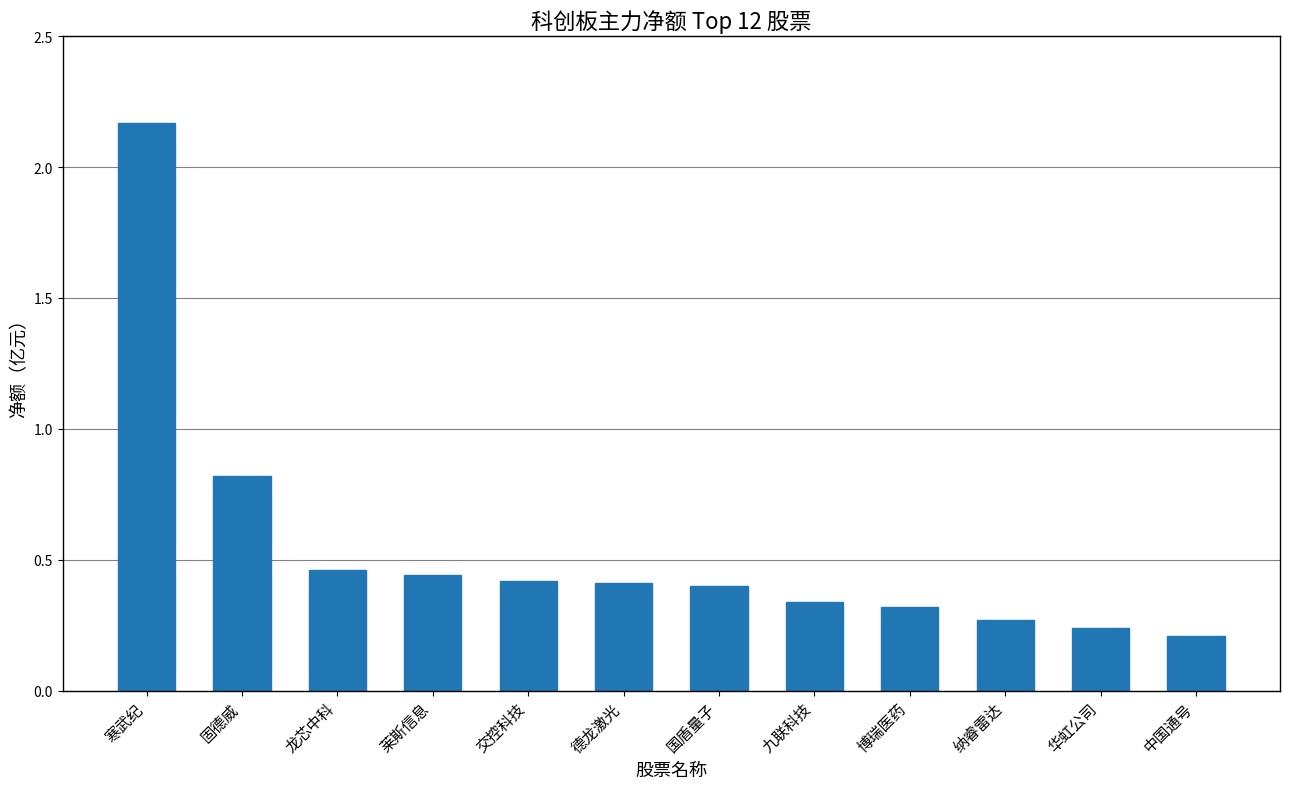

At which label is the value closest to 1?

固德威